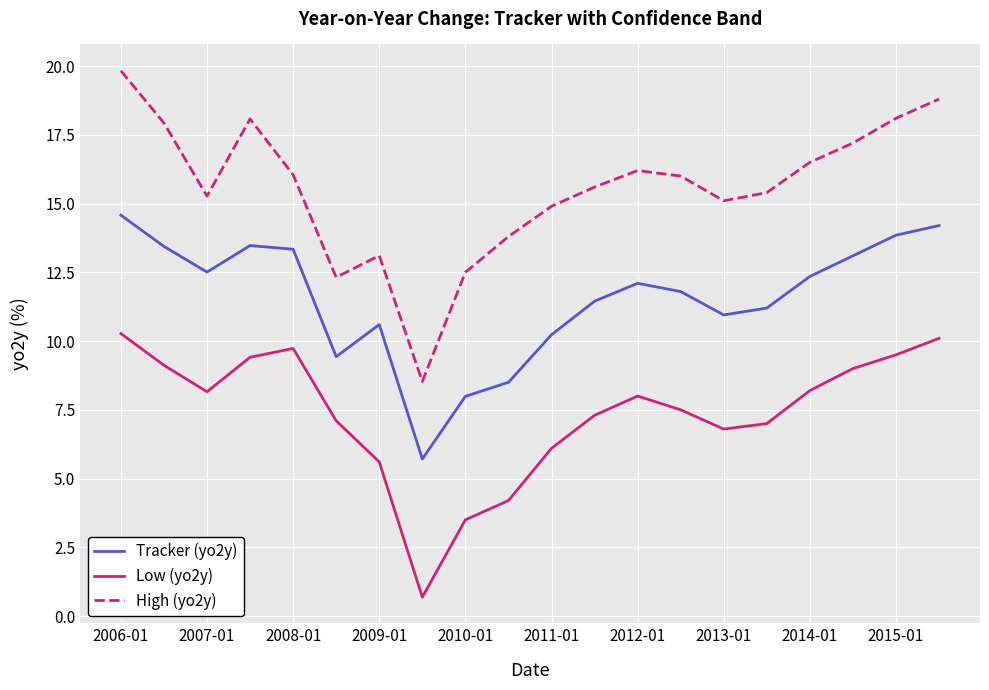

Rank the series by their maximum value, from lowest to highest.

Low (yo2y), Tracker (yo2y), High (yo2y)